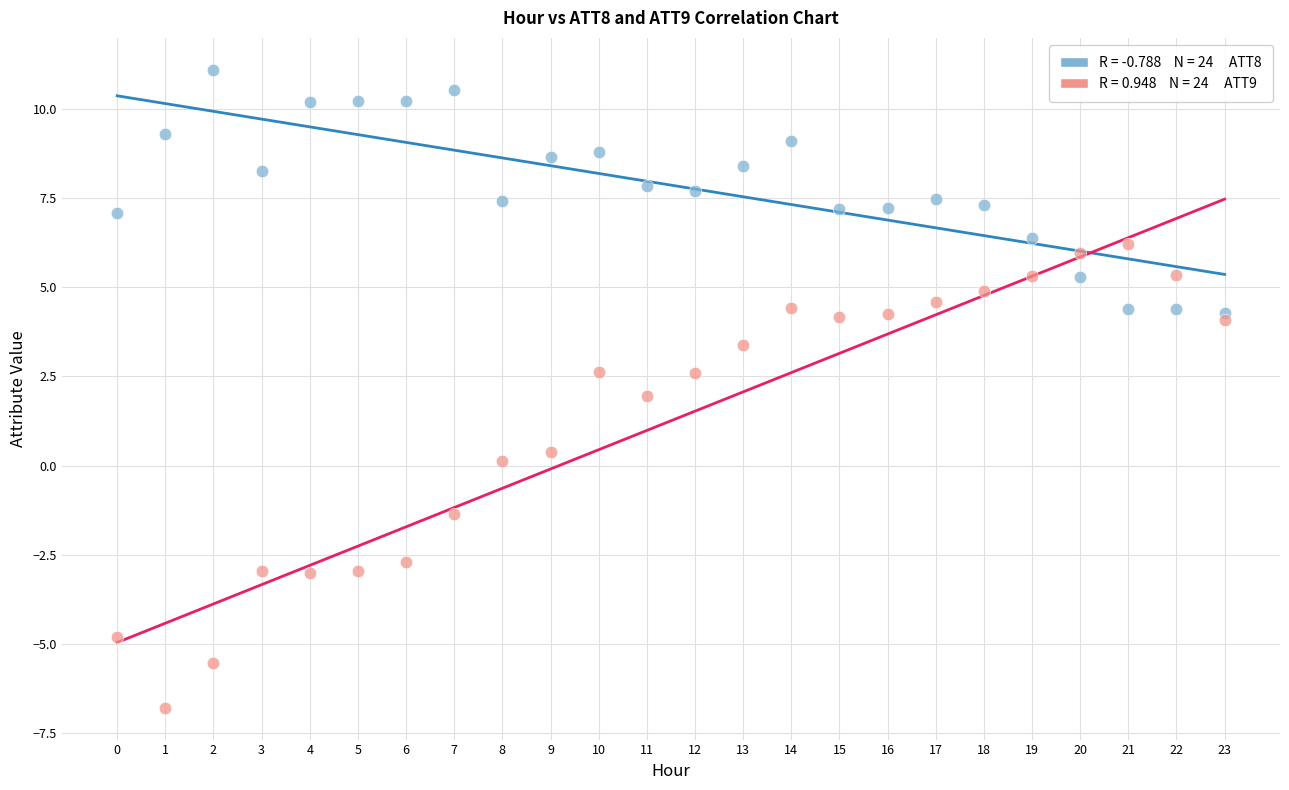

Across all data points, what is the range of Y values (max minus min)?

17.9